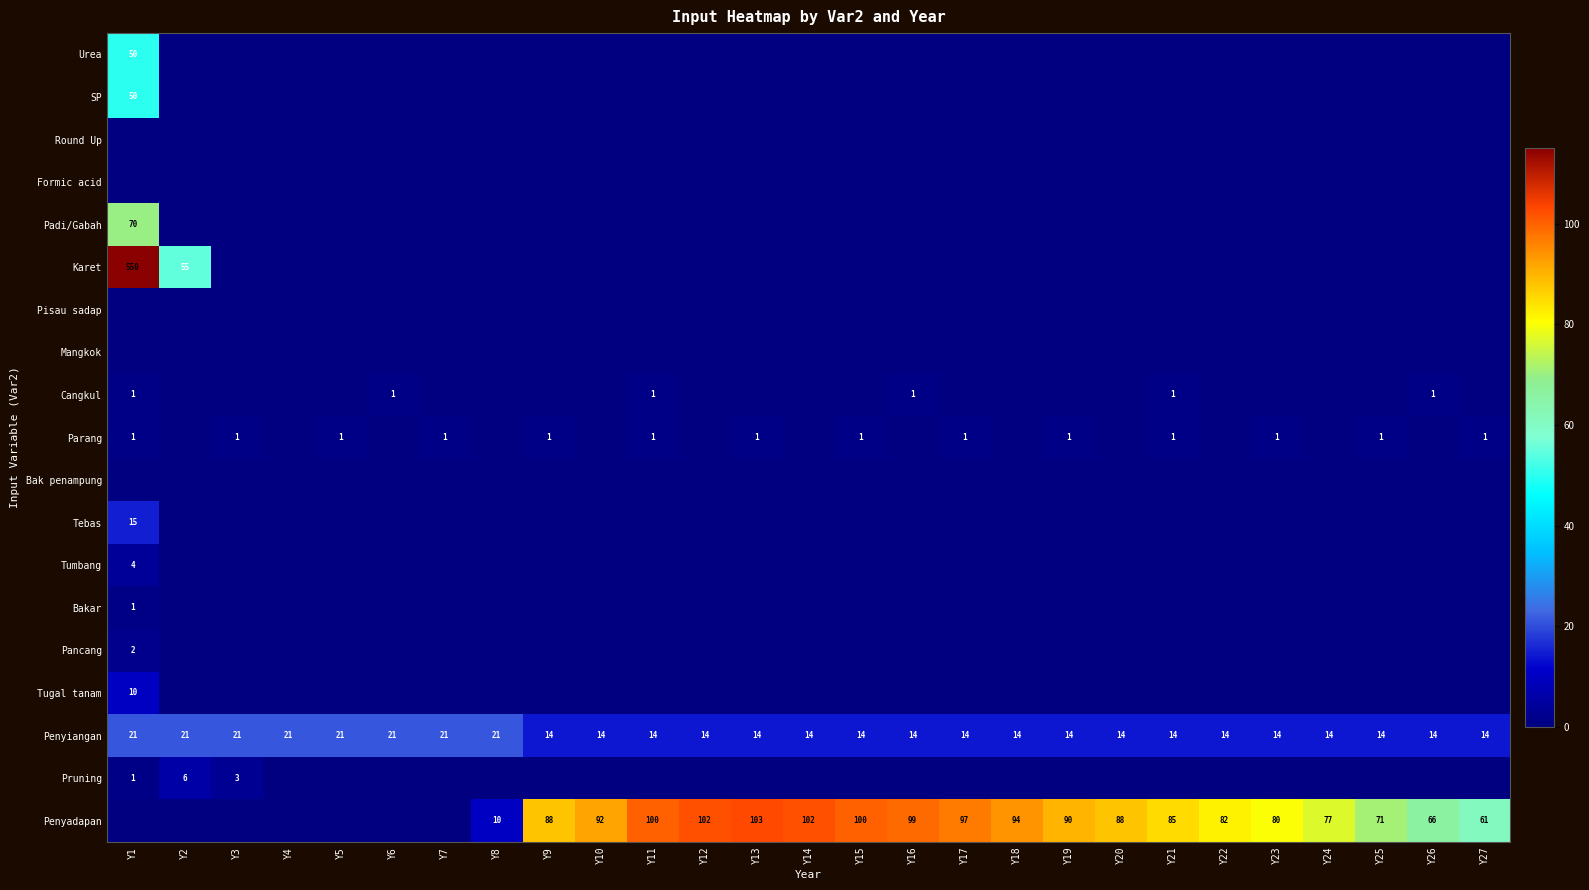

What is the sum of the Penyadapan values at Y25 and Y18?

165